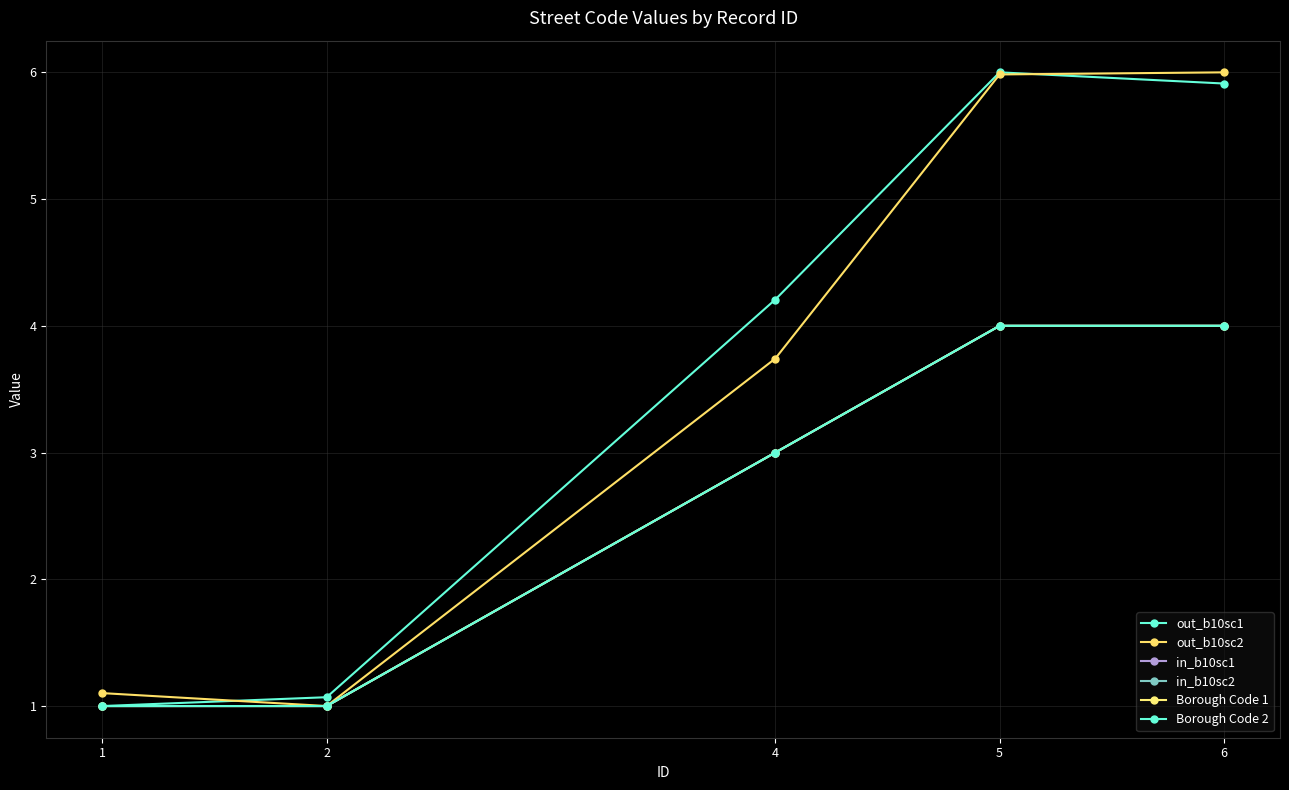

Is this an area chart (filled region under the line)?

No